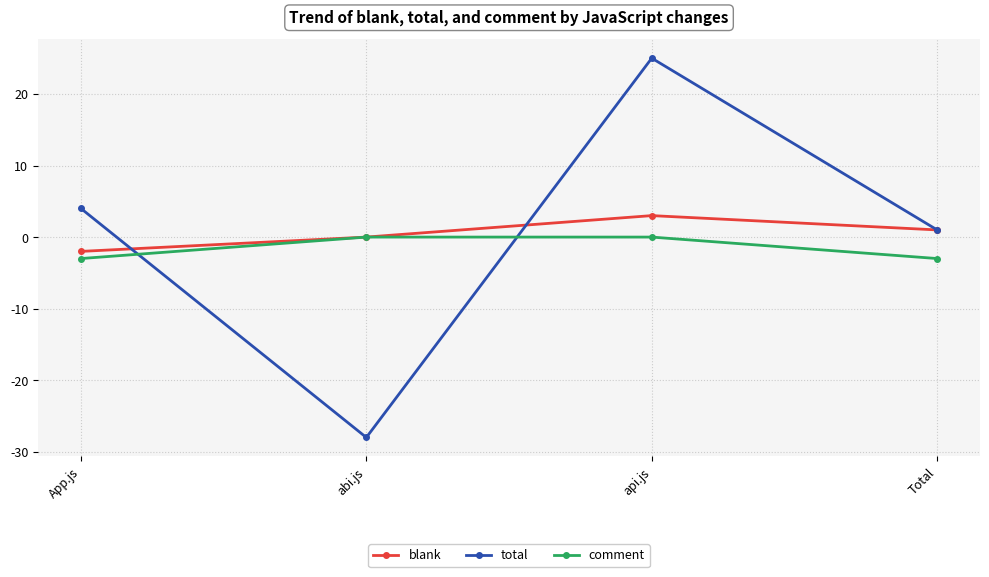

What is the total value across all series at Total?

-1